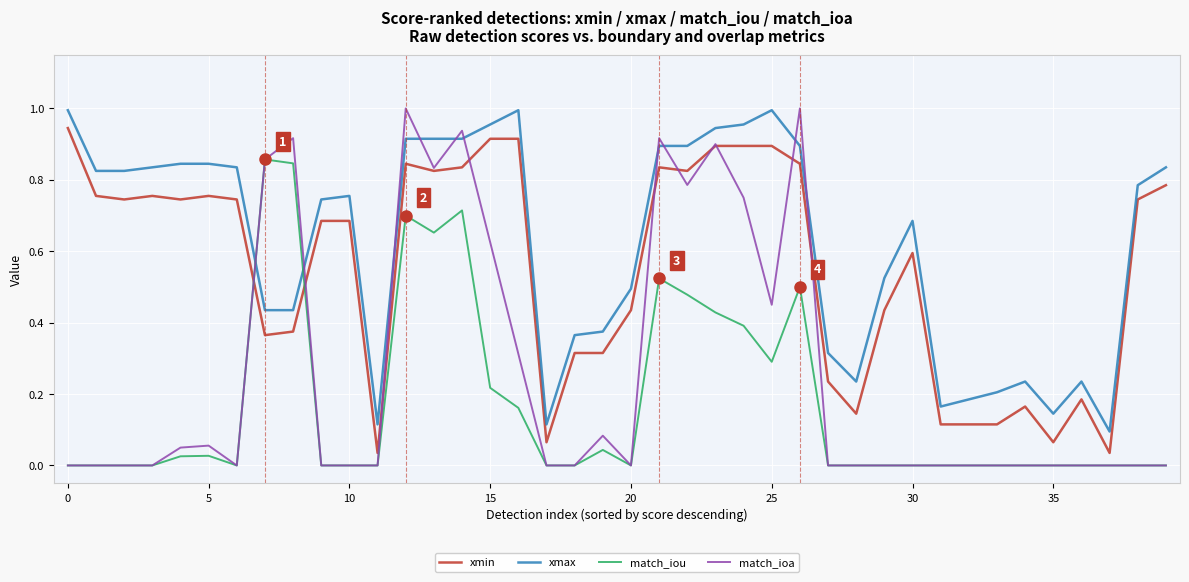

Count the number of categories in the chart.

40